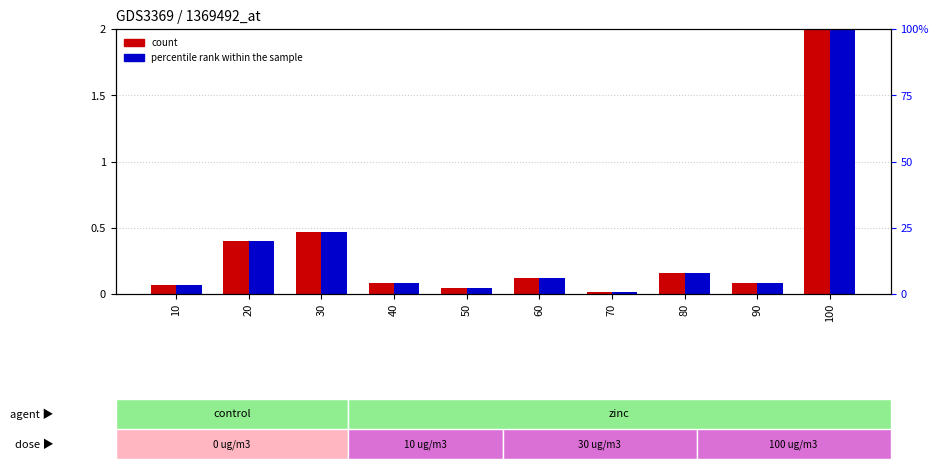

Which series has the widest spread of values?

count